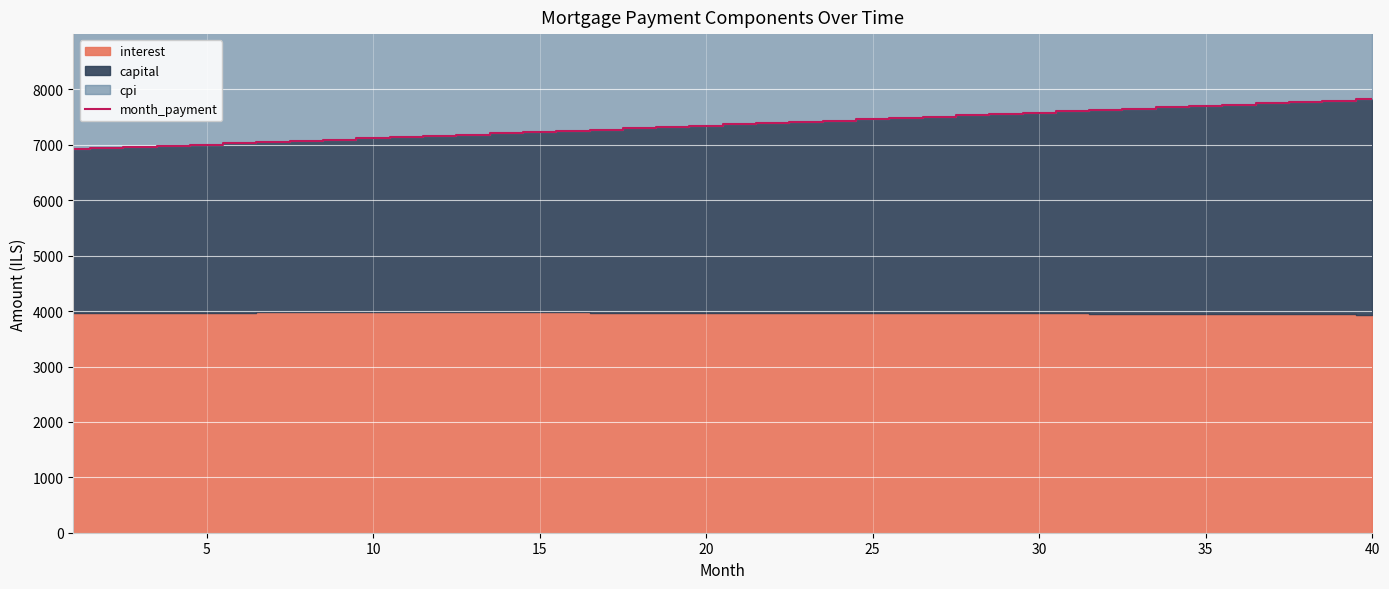

How many data points does each series have?

40